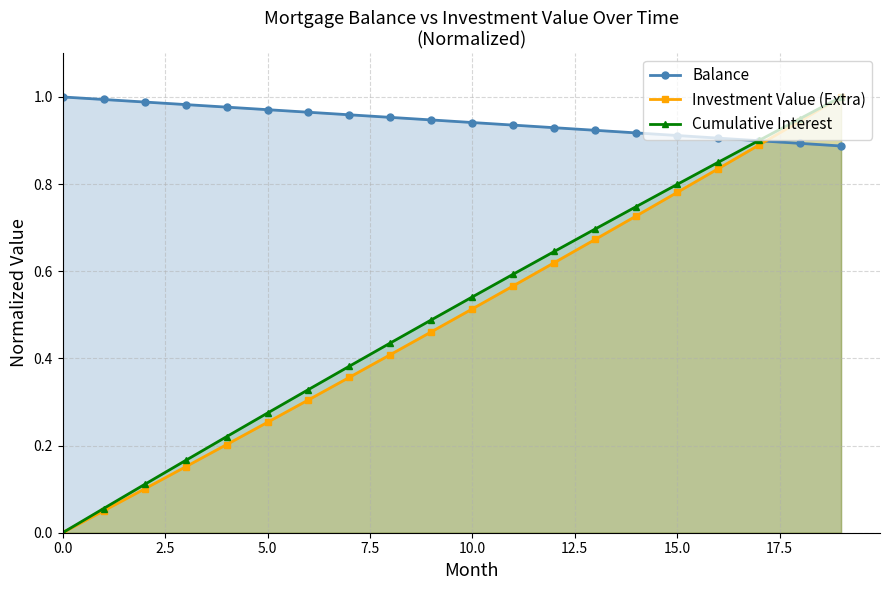

The Investment Value (Extra) series shows -0.3 at 0.0. True or false?

False